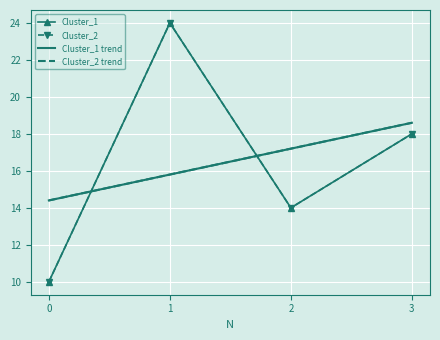

What is the sum of all Cluster_1 trend values?

66.0